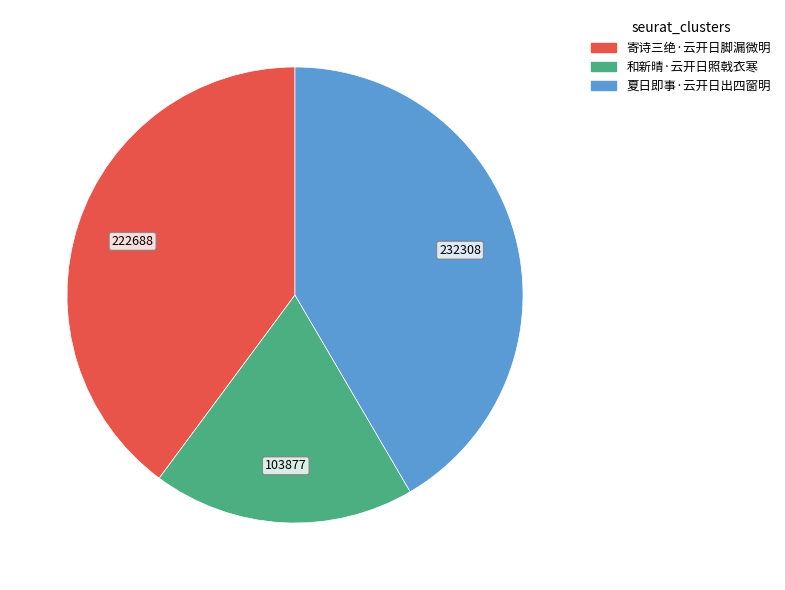

Is there a majority slice in this chart?

No